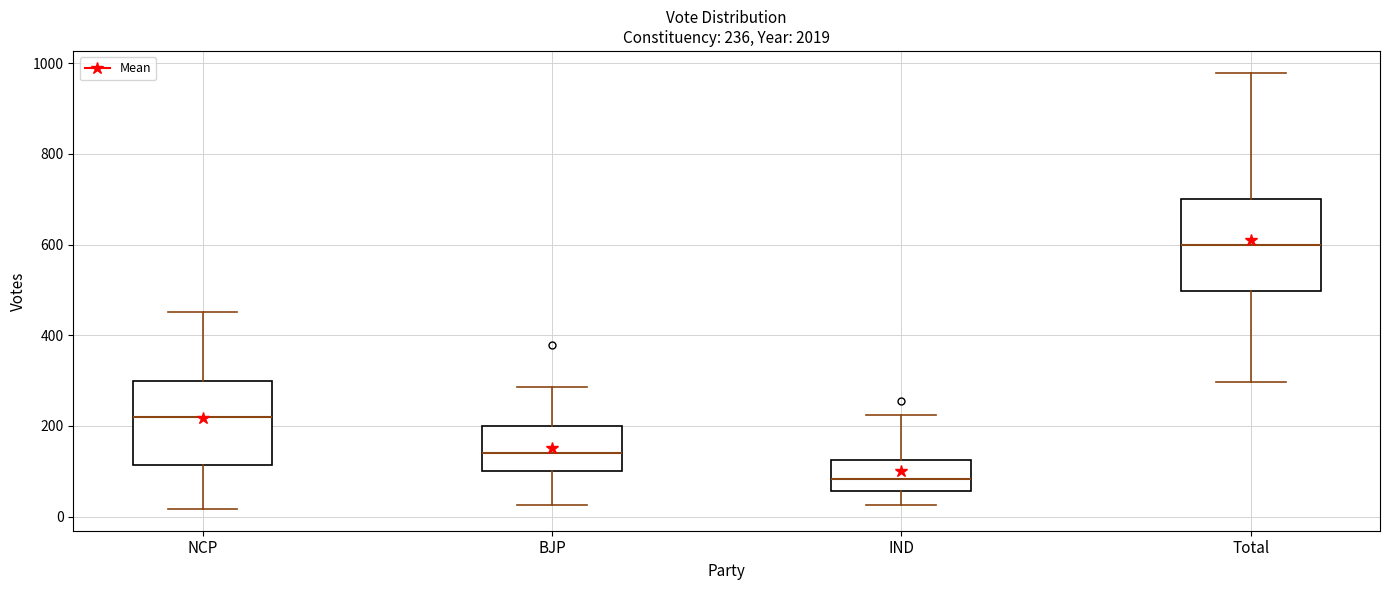

Which box's median line is the highest?

Total